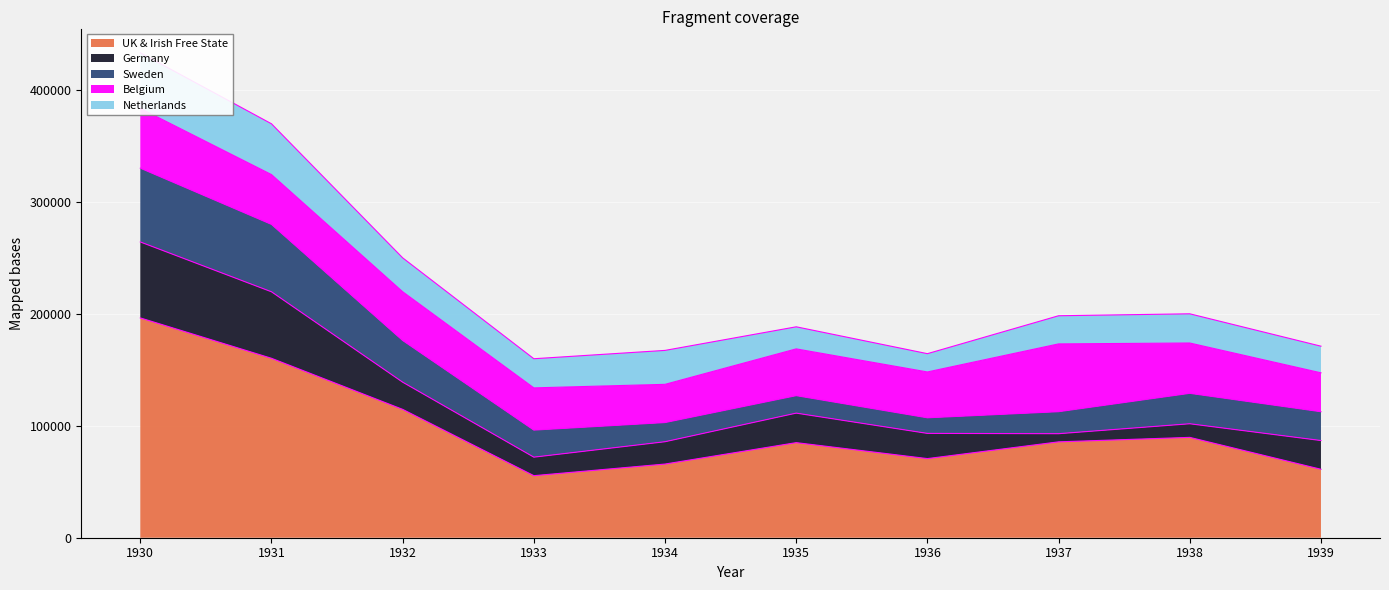

What is the minimum value for UK & Irish Free State?

55438